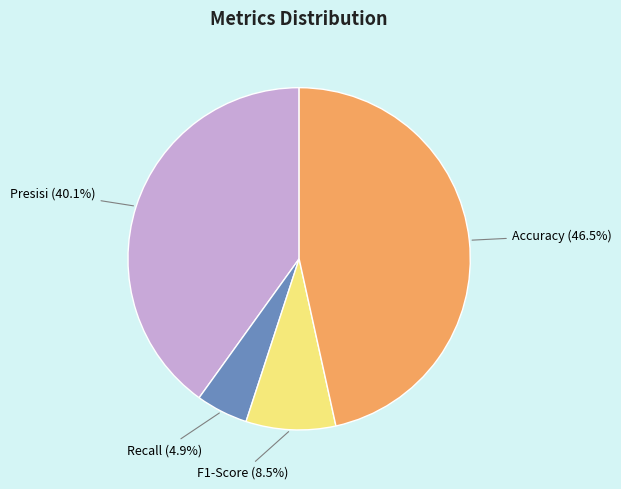

The Presisi slice represents 40% of the pie. True or false?

True